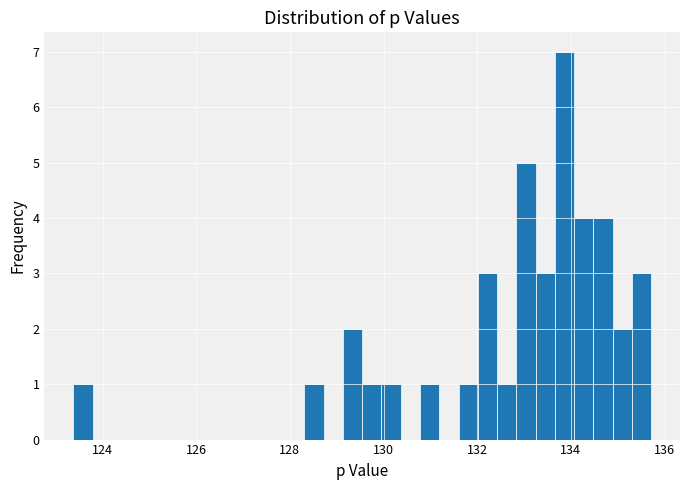

Read against the x-axis, roughly where is the centre of the tallest bar?

133.8